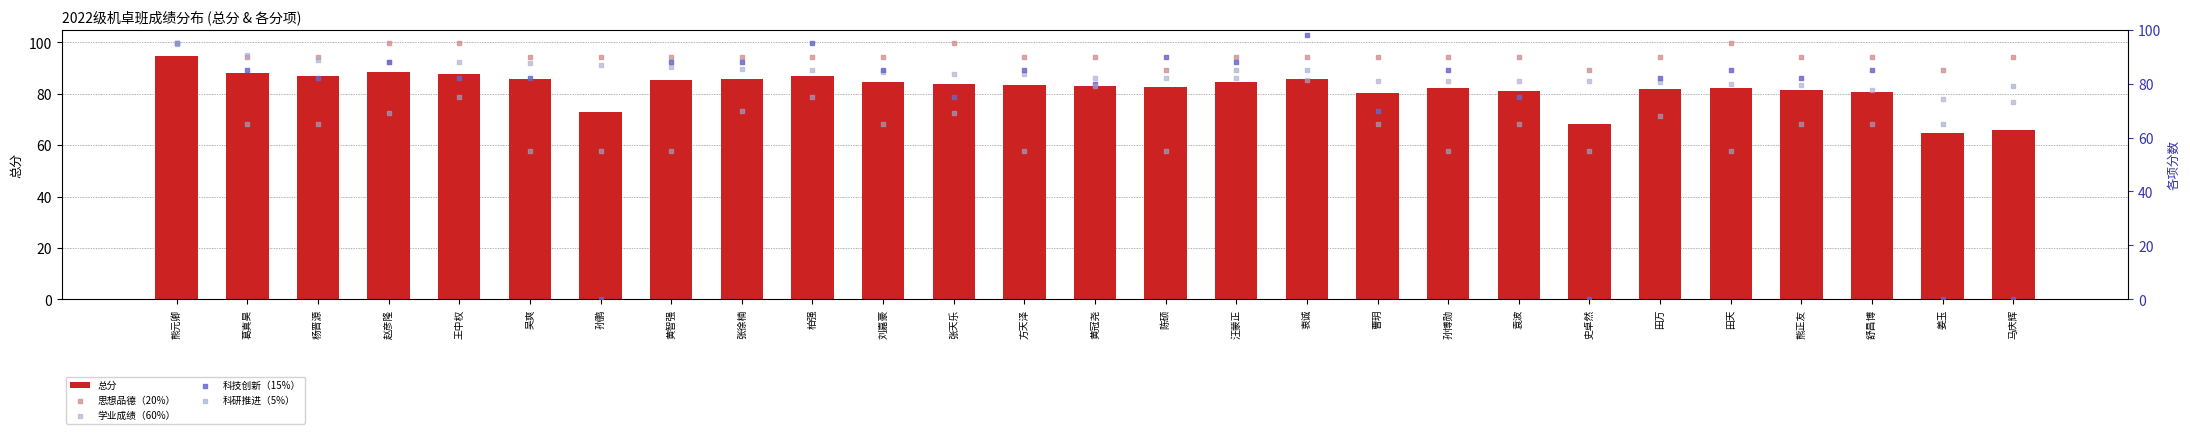

Which category has the highest value in the 总分 series?

熊元卿